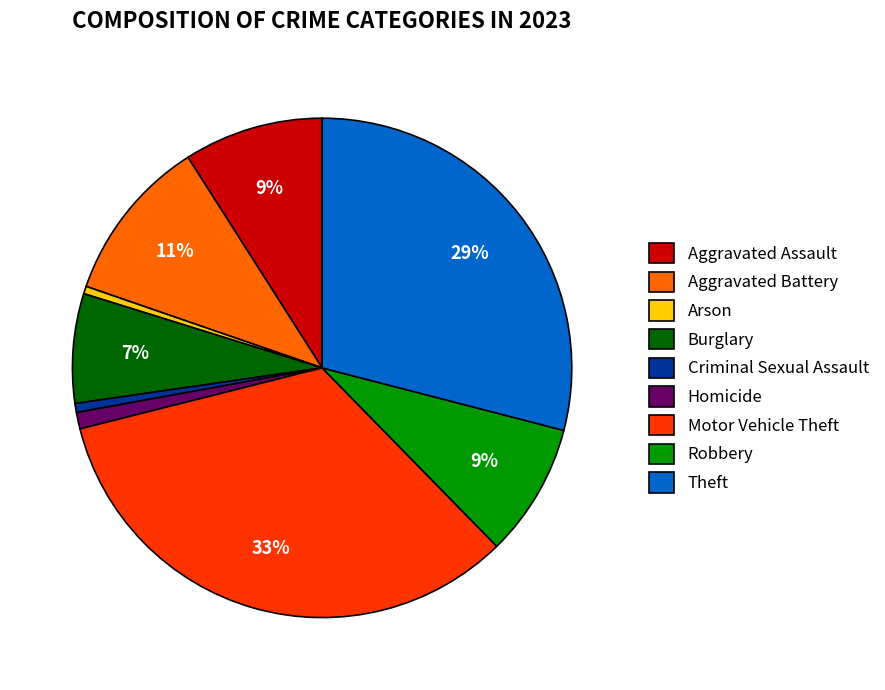

Do Aggravated Battery and Arson together represent more than half of the pie?

No